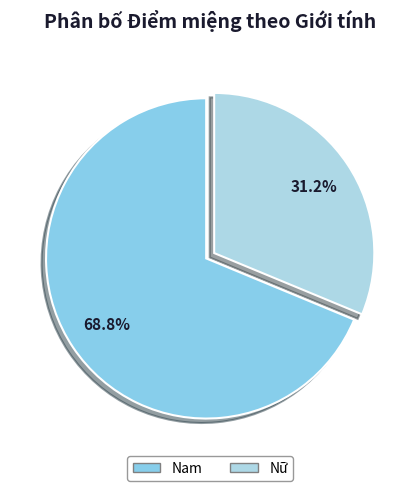

Is there any slice that represents more than half of the pie?

Yes